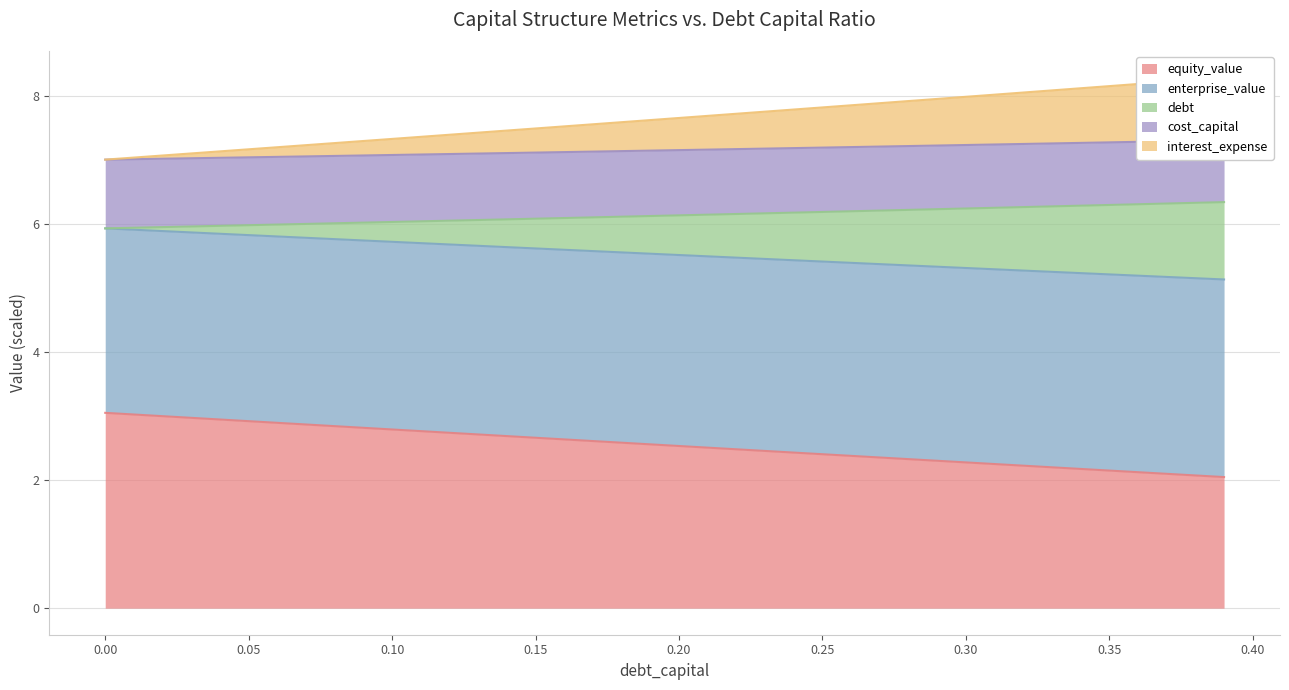

True or false: equity_value has a value of 2.4 at 0.25.

True